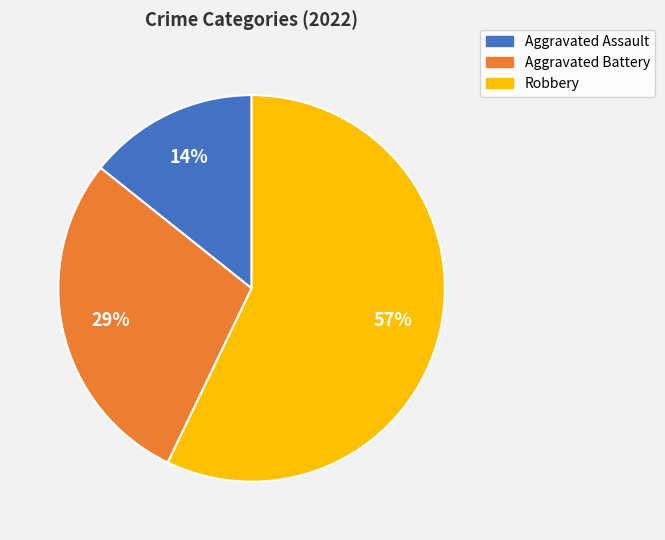

Do Robbery and Aggravated Battery together represent more than half of the pie?

Yes